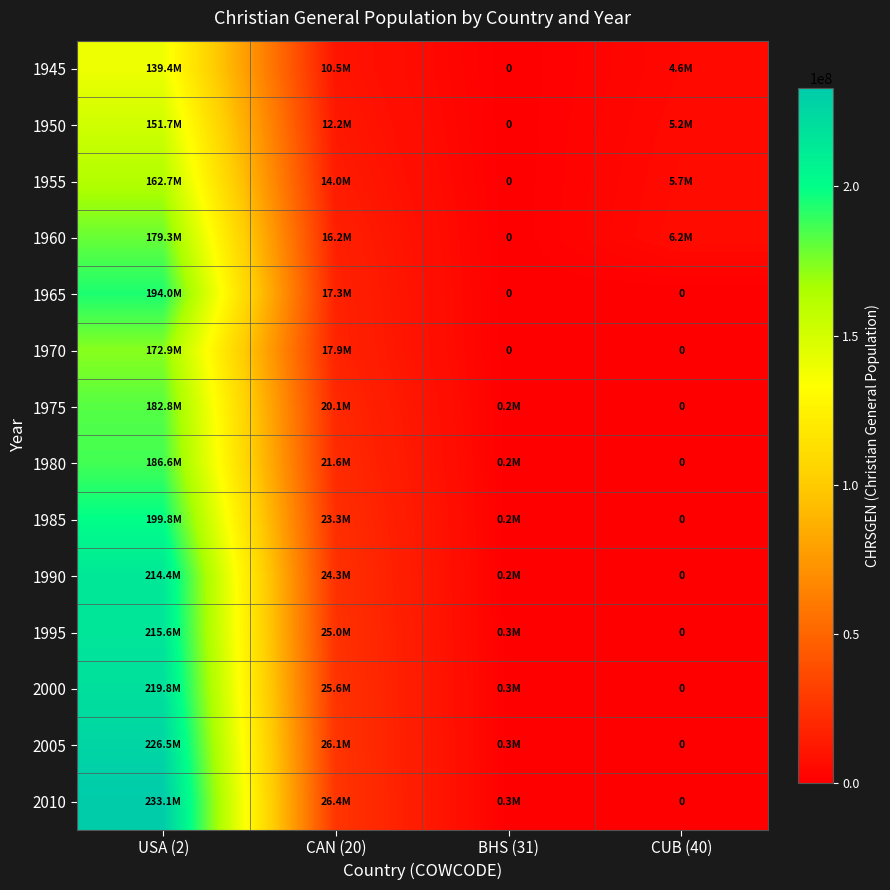

Between USA (2) and CUB (40), which series saw the biggest shift?

2010